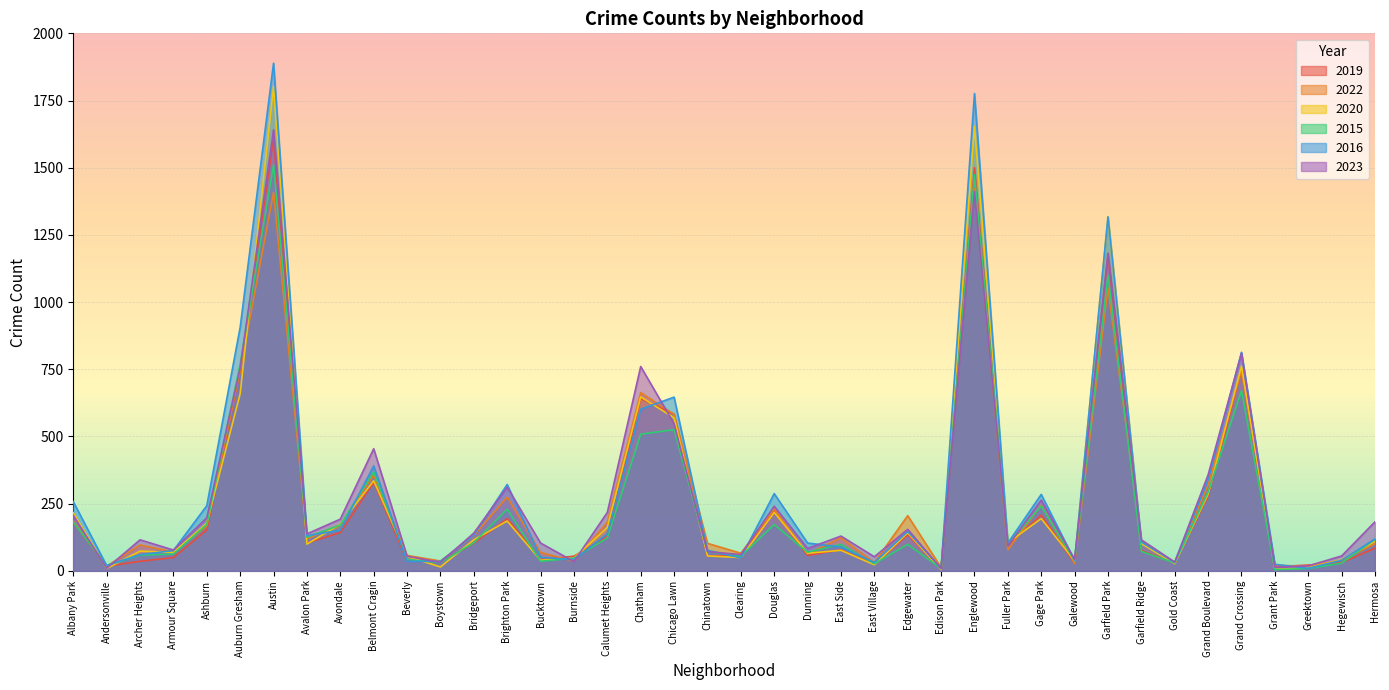

Reading left to right, transcribe all the data shown in this chart.

2019: 182	17	35	49	152	748	1608	103	142	329	38	32	102	194	41	54	127	641	582	55	58	222	57	78	24	134	7	1500	95	207	27	1172	75	29	278	747	15	21	30	84
2022: 184	17	96	70	166	745	1408	119	169	356	57	36	131	274	68	35	181	663	582	102	65	229	63	122	30	205	12	1423	78	244	27	1053	106	32	318	743	20	17	39	100
2020: 216	8	73	68	177	659	1802	99	173	335	54	14	115	185	39	47	161	647	569	55	49	217	65	76	22	141	4	1654	104	194	37	1318	101	26	285	762	5	11	41	109
2015: 181	19	58	62	172	770	1510	125	170	368	42	30	104	229	35	47	122	508	525	71	54	172	69	98	26	98	8	1474	98	241	37	1099	72	29	293	670	4	8	28	117
2016: 257	19	60	75	242	906	1889	130	151	390	35	35	133	321	50	41	138	601	646	76	48	287	103	88	31	146	9	1776	103	284	38	1317	107	31	340	813	24	9	39	118
2023: 206	9	115	77	197	755	1641	137	192	454	54	31	140	311	103	34	217	760	547	71	60	240	83	129	52	154	8	1411	92	263	42	1182	115	32	357	810	13	18	55	182